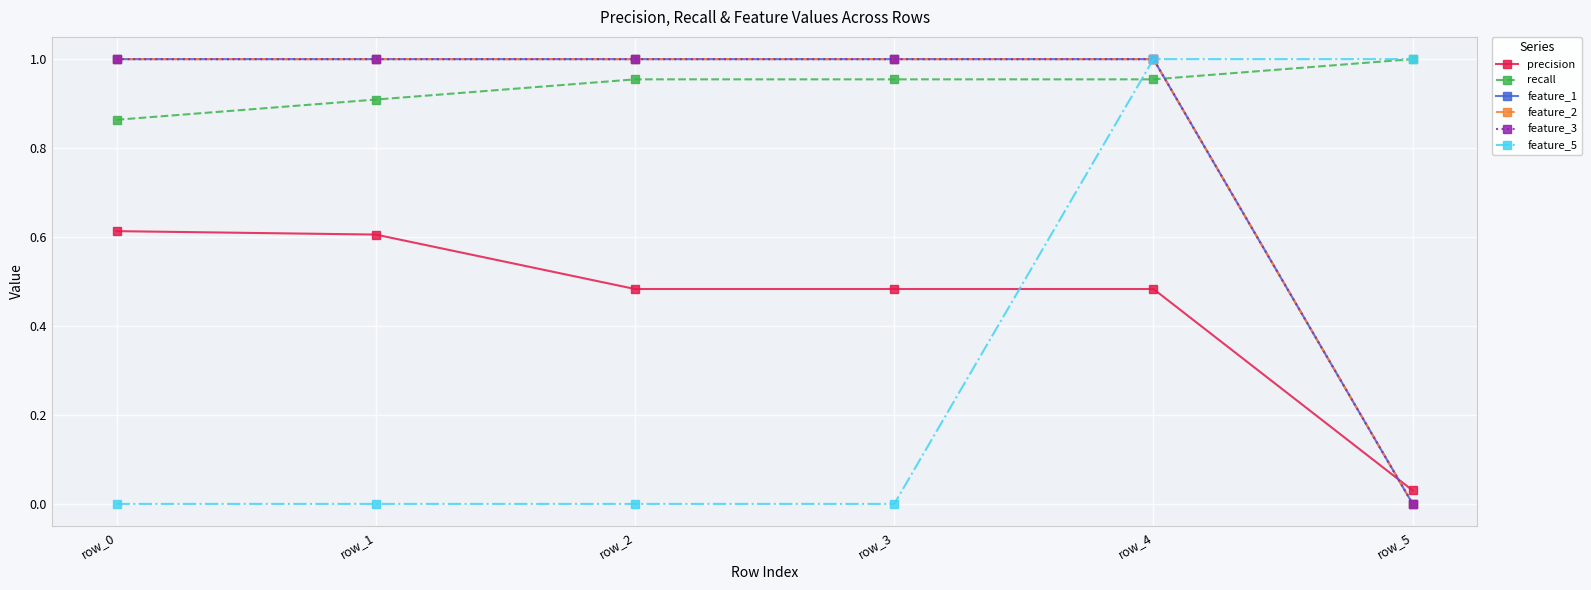

Does the chart have visible grid lines?

Yes